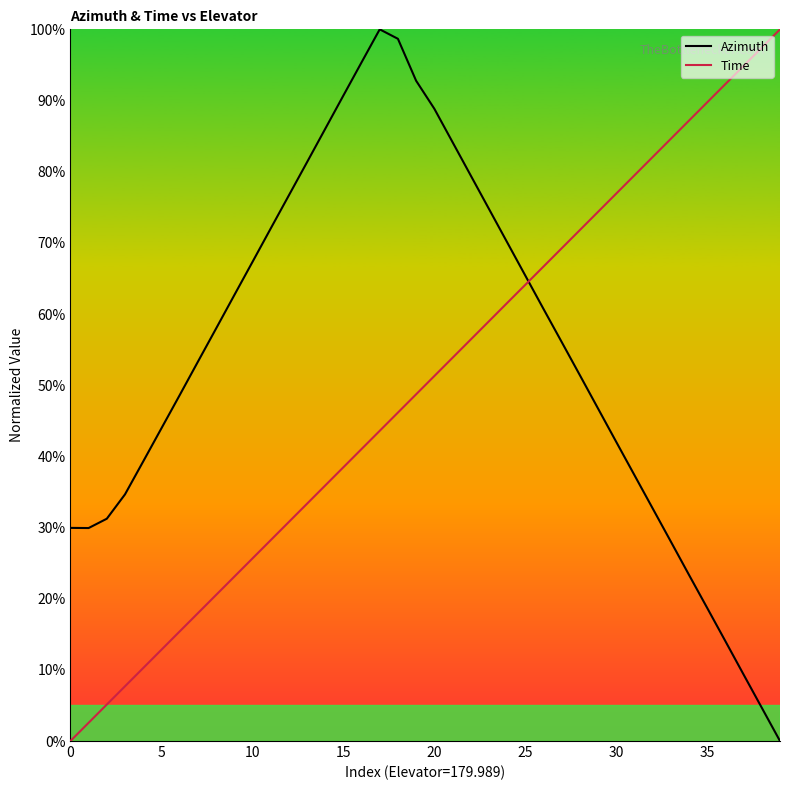

List the series in order of their overall mean, lowest first.

Time, Azimuth